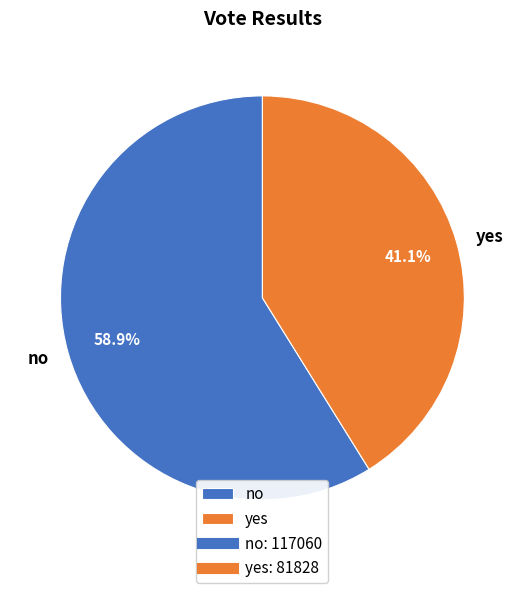

Between yes and no, which is larger?

no